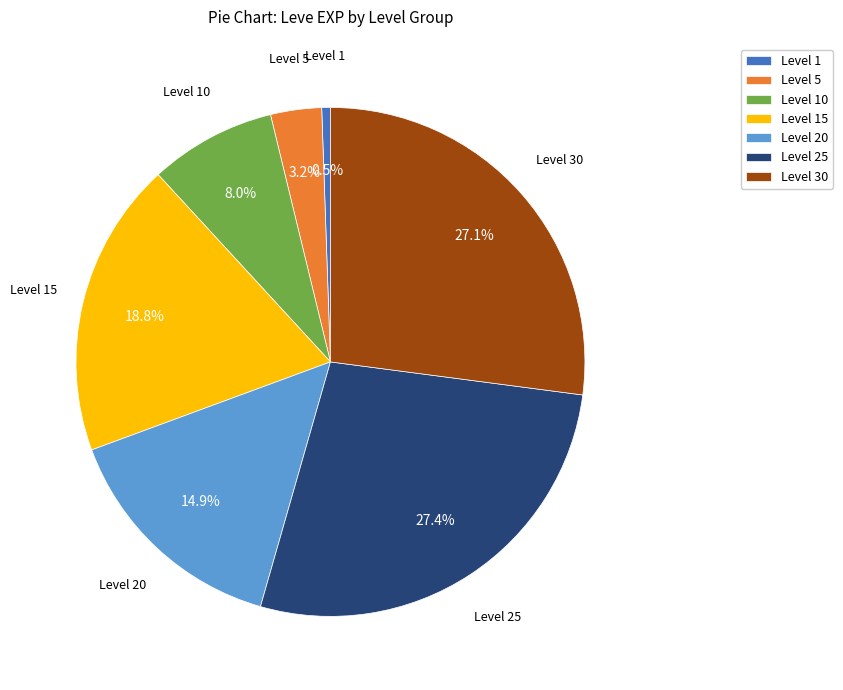

Which has a higher value, Level 1 or Level 15?

Level 15